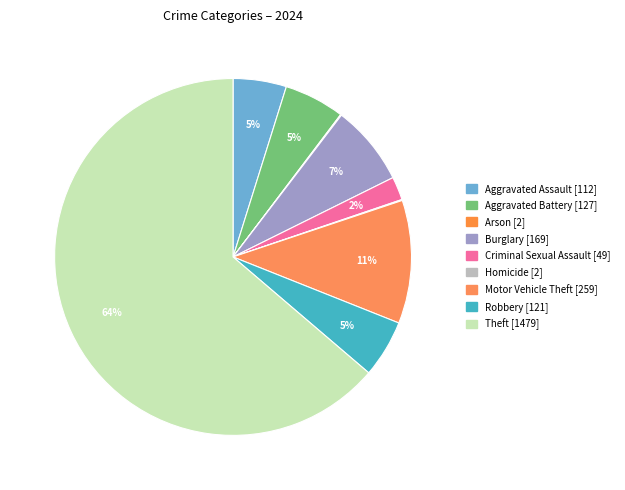

Combined, do Aggravated Battery and Aggravated Assault account for over 50%?

No